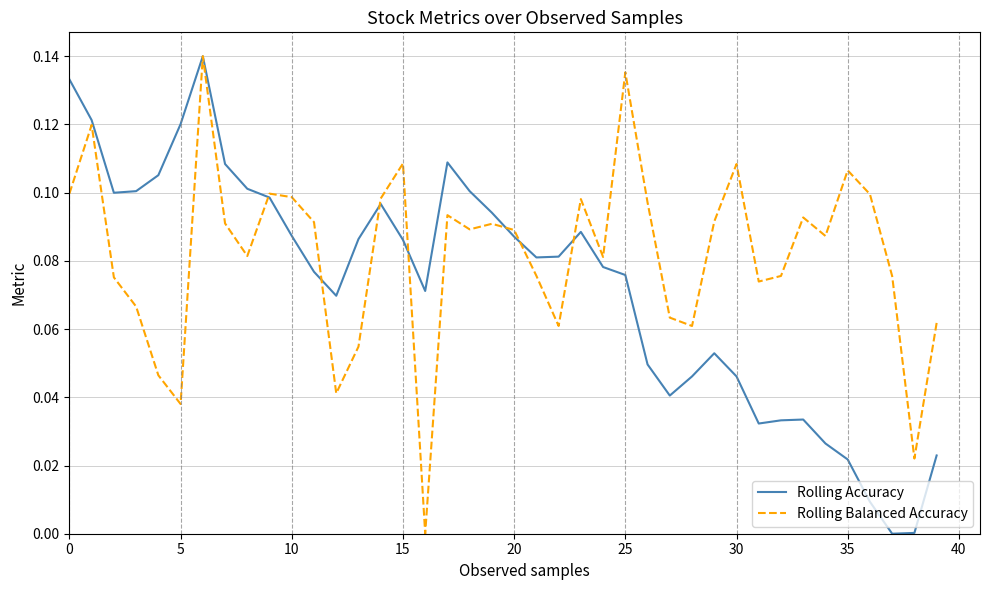

Rank the series by their average value, from lowest to highest.

Rolling Accuracy, Rolling Balanced Accuracy